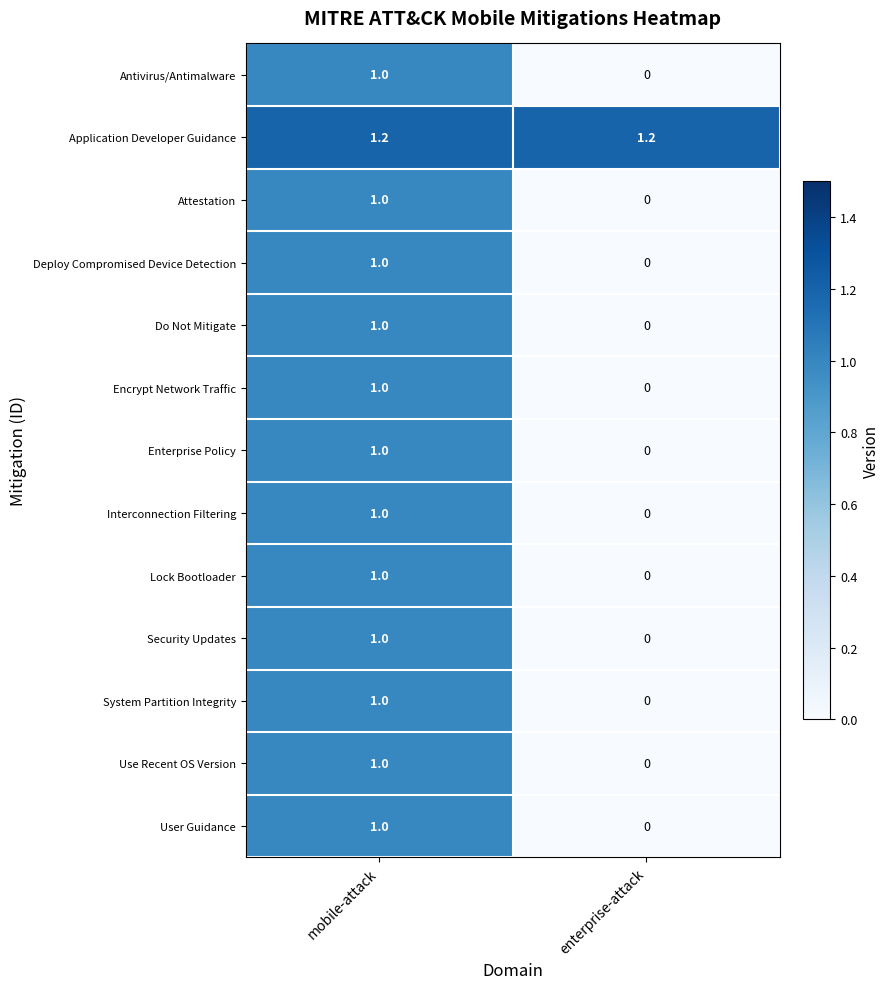

What is the total value across all series at mobile-attack?

13.2